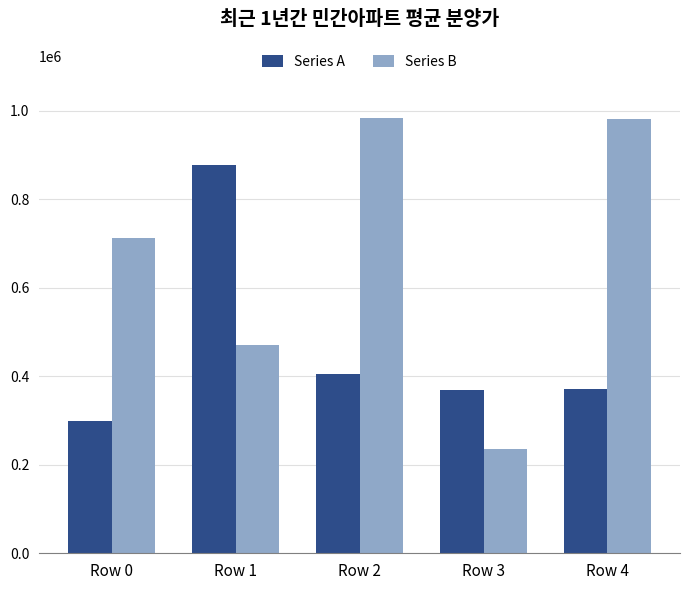

Which series has the largest total across all categories?

Series B